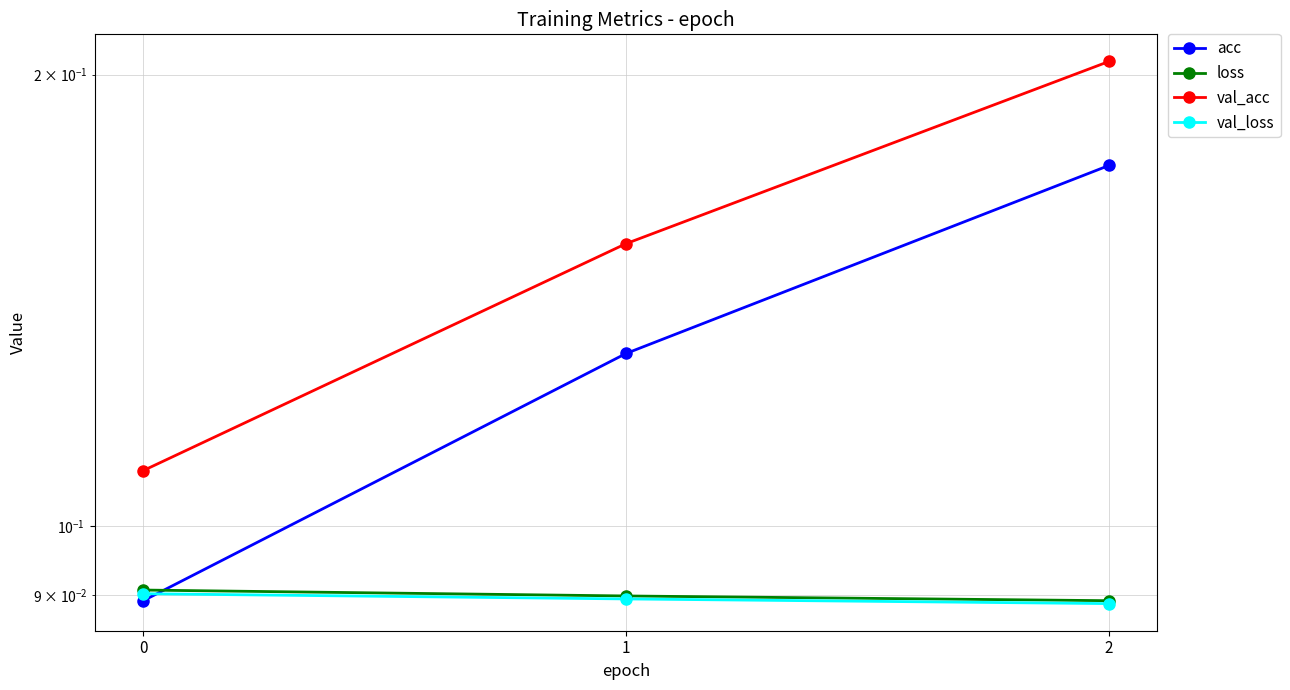

Which series has the largest total across all categories?

val_acc